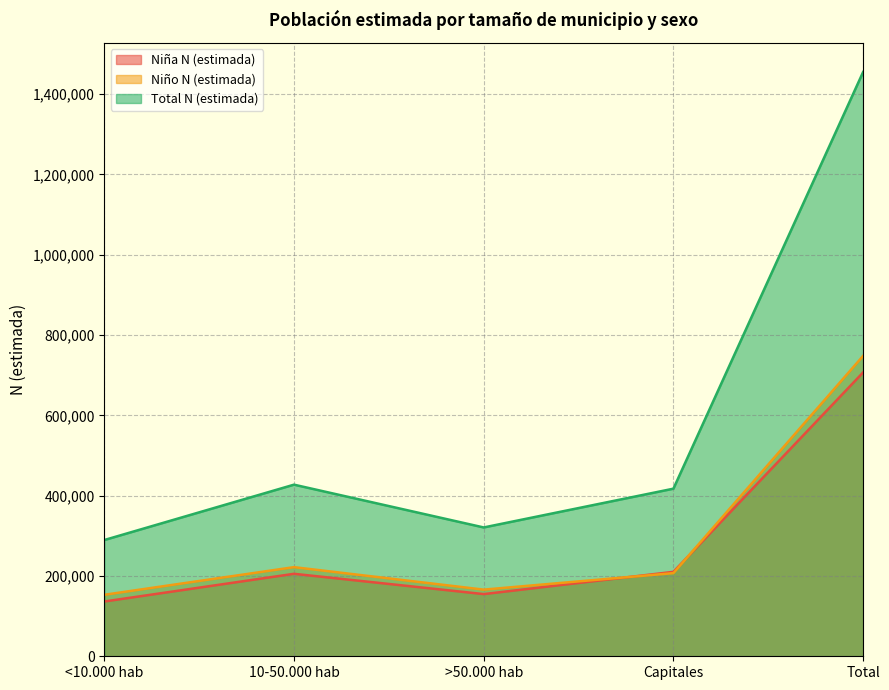

True or false: Niño N (estimada) and Niña N (estimada) cross at least once.

True